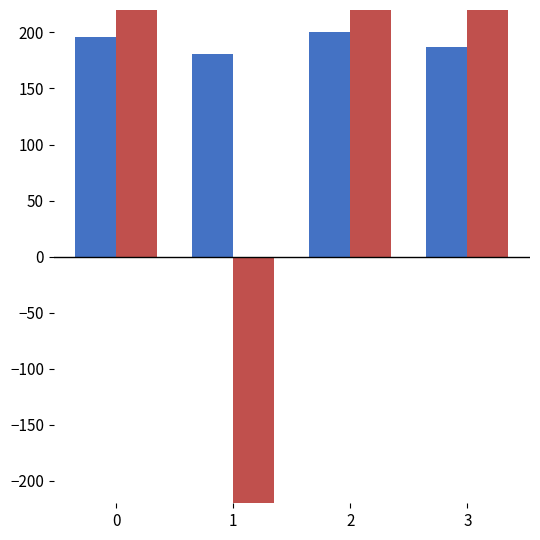

What is the difference between the highest and lowest values at 1?

2963.0